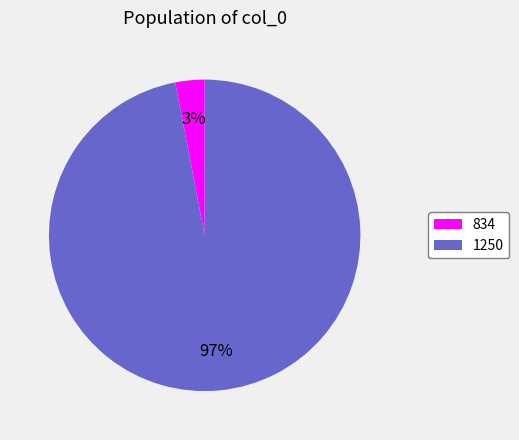

Count the number of slices in the pie.

2